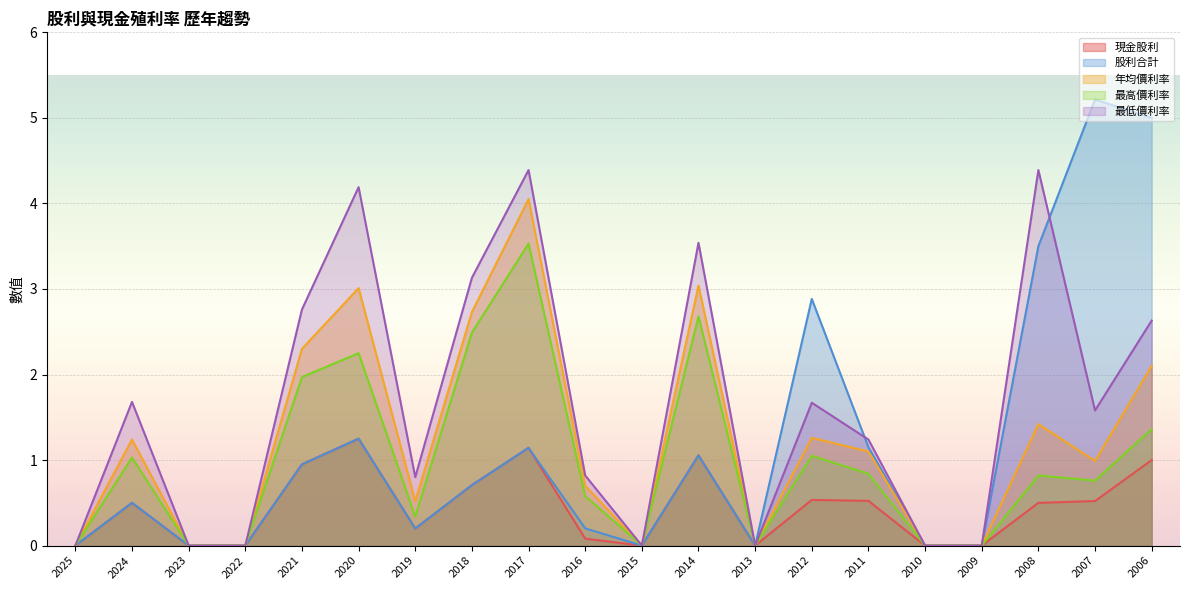

At 2019, list the series in order from smallest to largest.

現金股利, 股利合計, 最高價利率, 年均價利率, 最低價利率